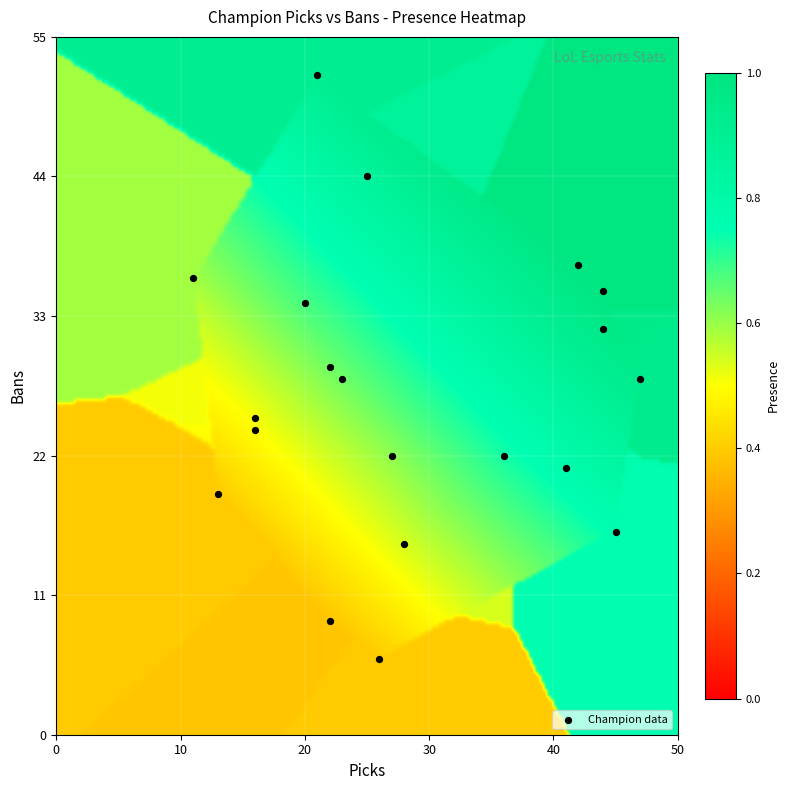

What is the range of Y values (max minus min)?

46